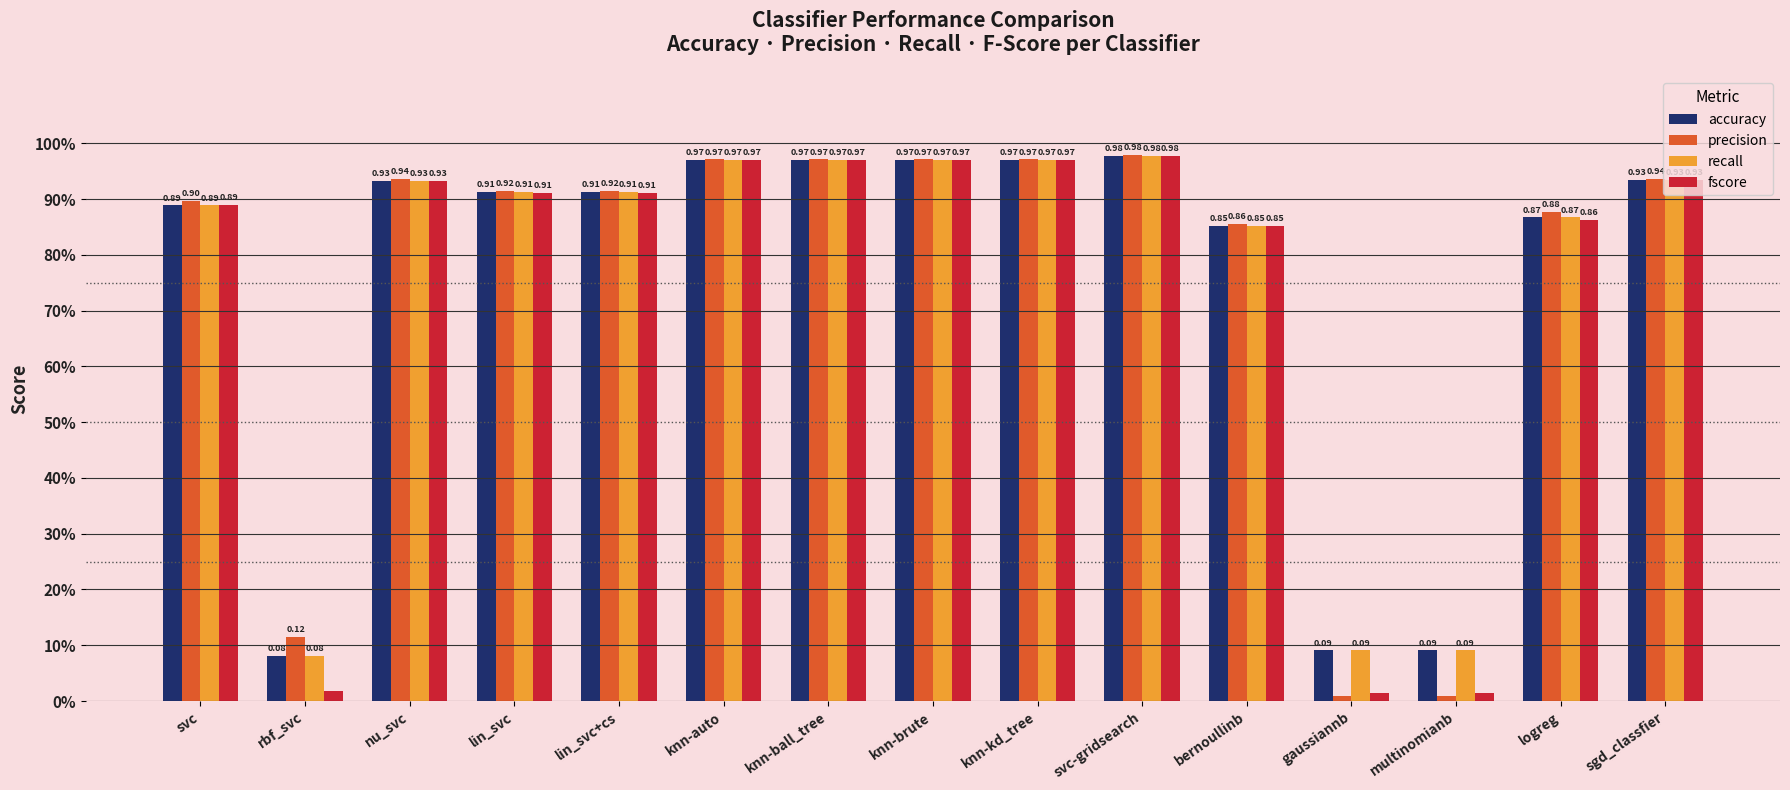

What is the value of the recall bar at the 15th from the left?

0.9